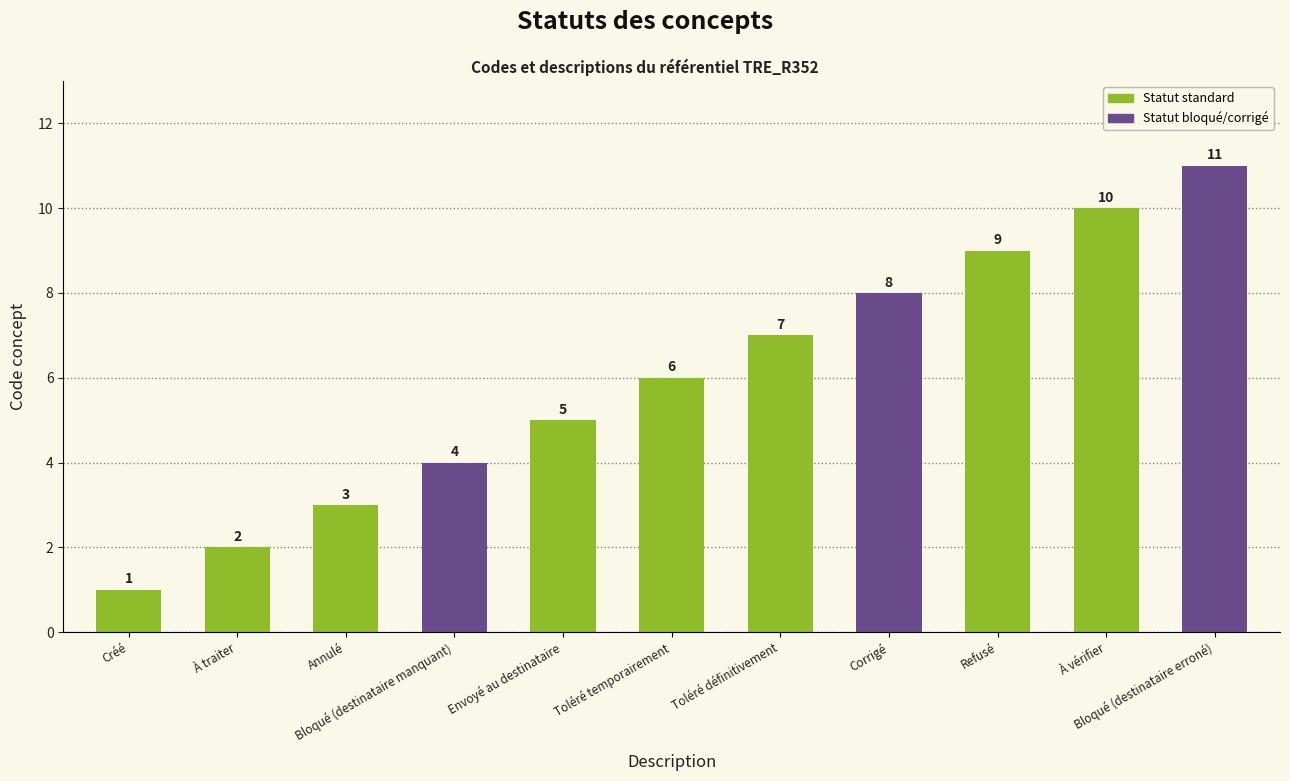

Between Toléré définitivement and Bloqué (destinataire manquant), which is larger?

Toléré définitivement